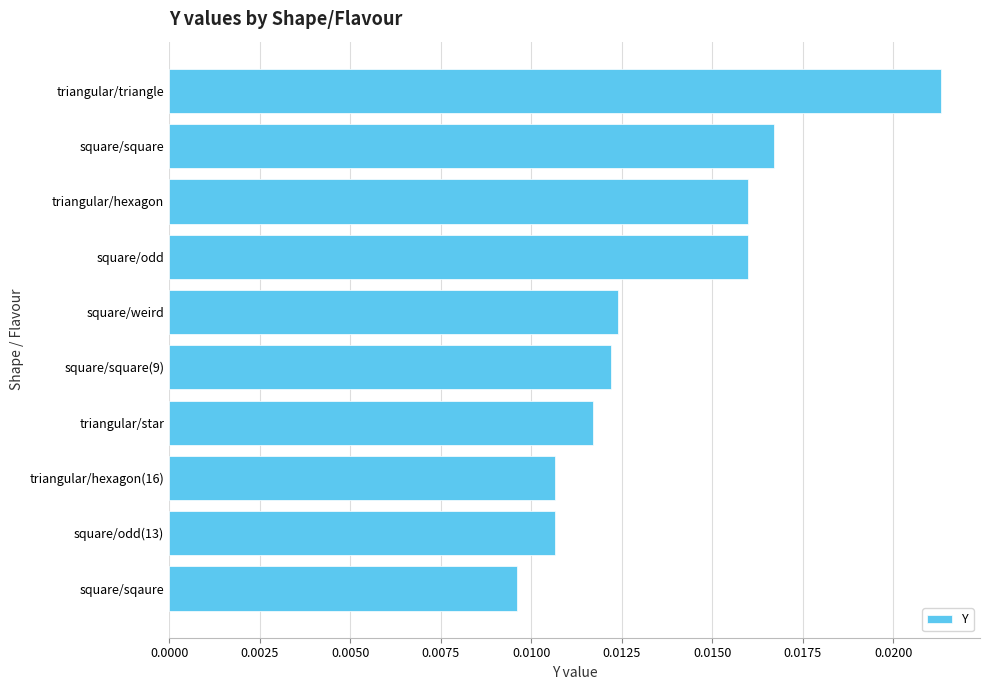

What is the sum of all values?

0.1